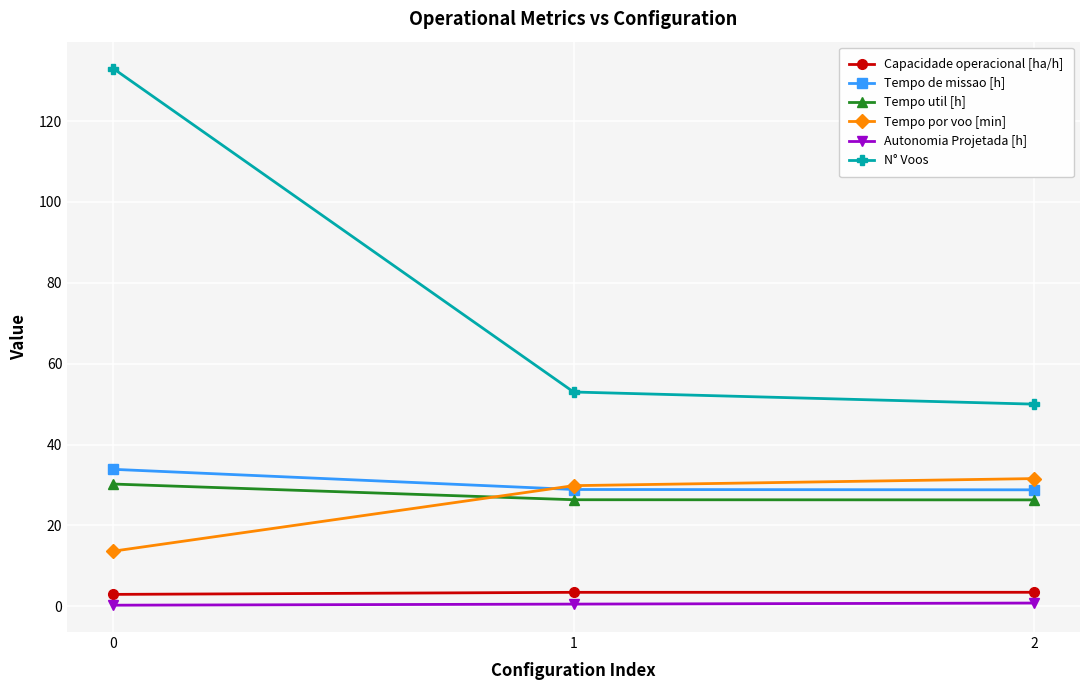

What is the smallest value displayed?

0.3